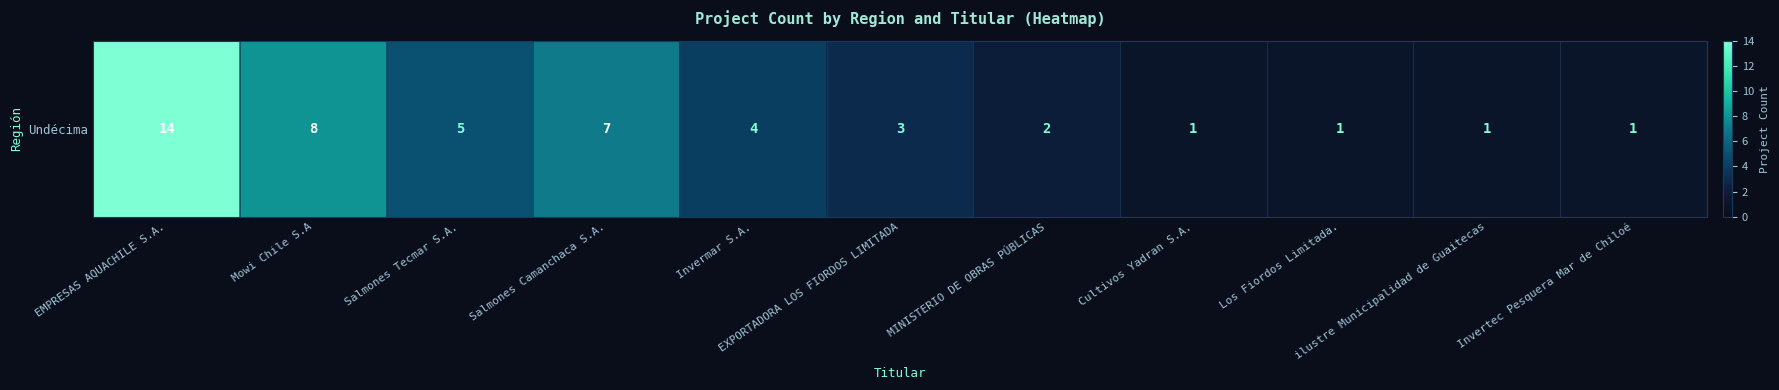

List the labels in order of value, largest first.

EMPRESAS AQUACHILE S.A., Mowi Chile S.A, Salmones Camanchaca S.A., Salmones Tecmar S.A., Invermar S.A., EXPORTADORA LOS FIORDOS LIMITADA, MINISTERIO DE OBRAS PÚBLICAS, Cultivos Yadran S.A., Los Fiordos Limitada., ilustre Municipalidad de Guaitecas, Invertec Pesquera Mar de Chiloé